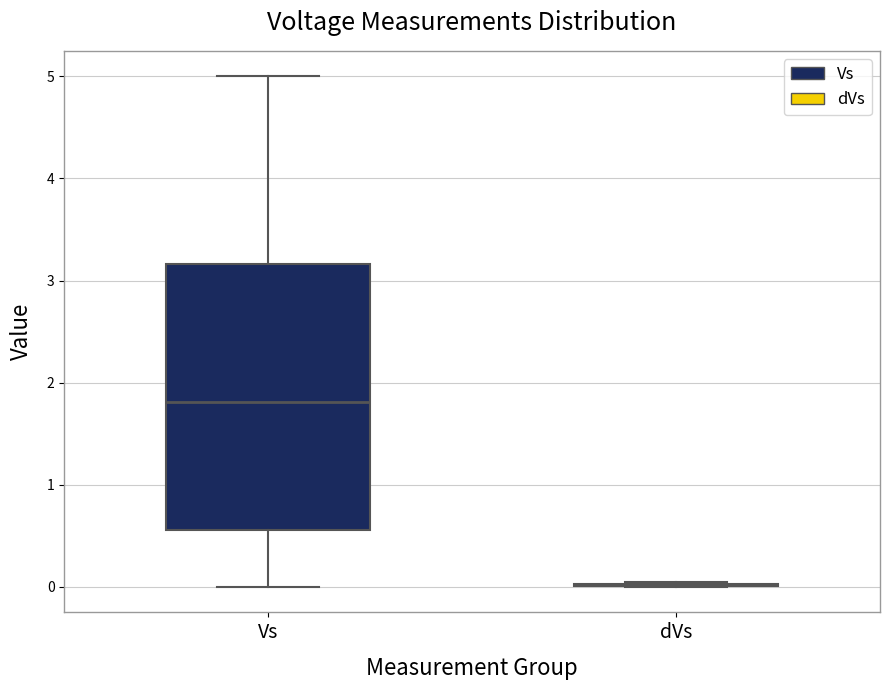

Reading left to right, transcribe this box plot: for each box, give where its median line is, the range the box spans, and where its two whiskers end, as read against the y-axis. The values are not printed on the chart, so give them approximately, as read against the axis.

Vs: median 1.8, box 0.6 to 3.2, whiskers 0.0 to 5.0
dVs: box collapsed to a line at 0.0, whiskers 0.0 to 0.0